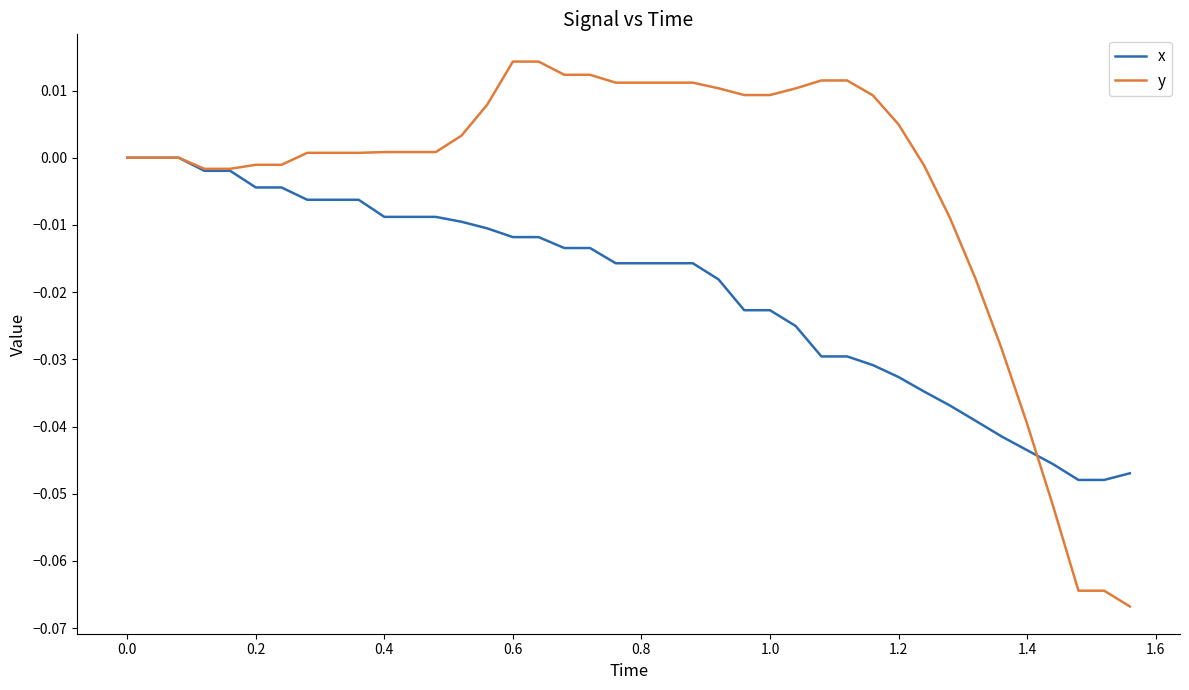

List the series in order of their peak value, lowest first.

x, y